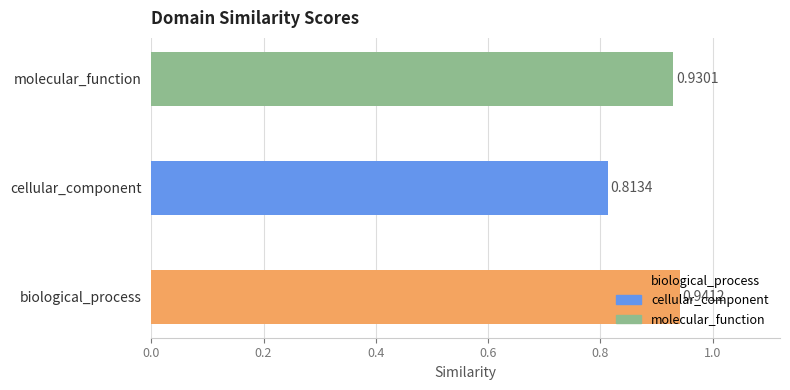

What is the sum of all values?

2.7